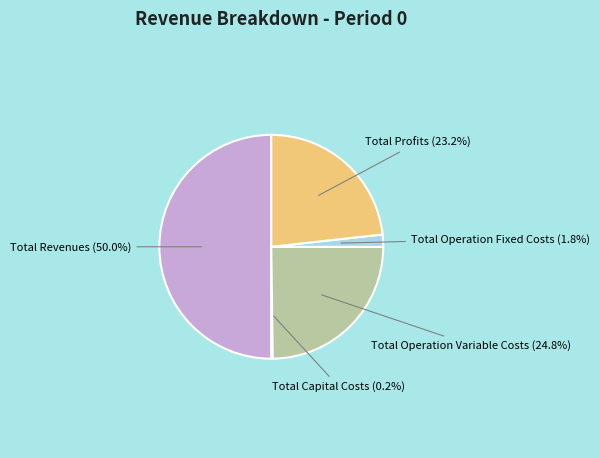

To the nearest percent, what percentage of the pie is Total Profits?

23%